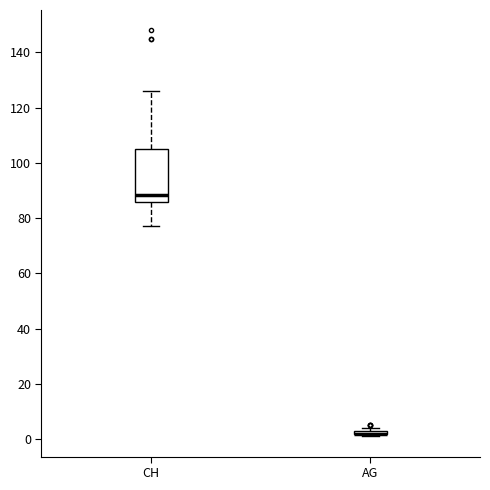

Comparing the boxes themselves (not the whiskers), which one is the tallest?

CH